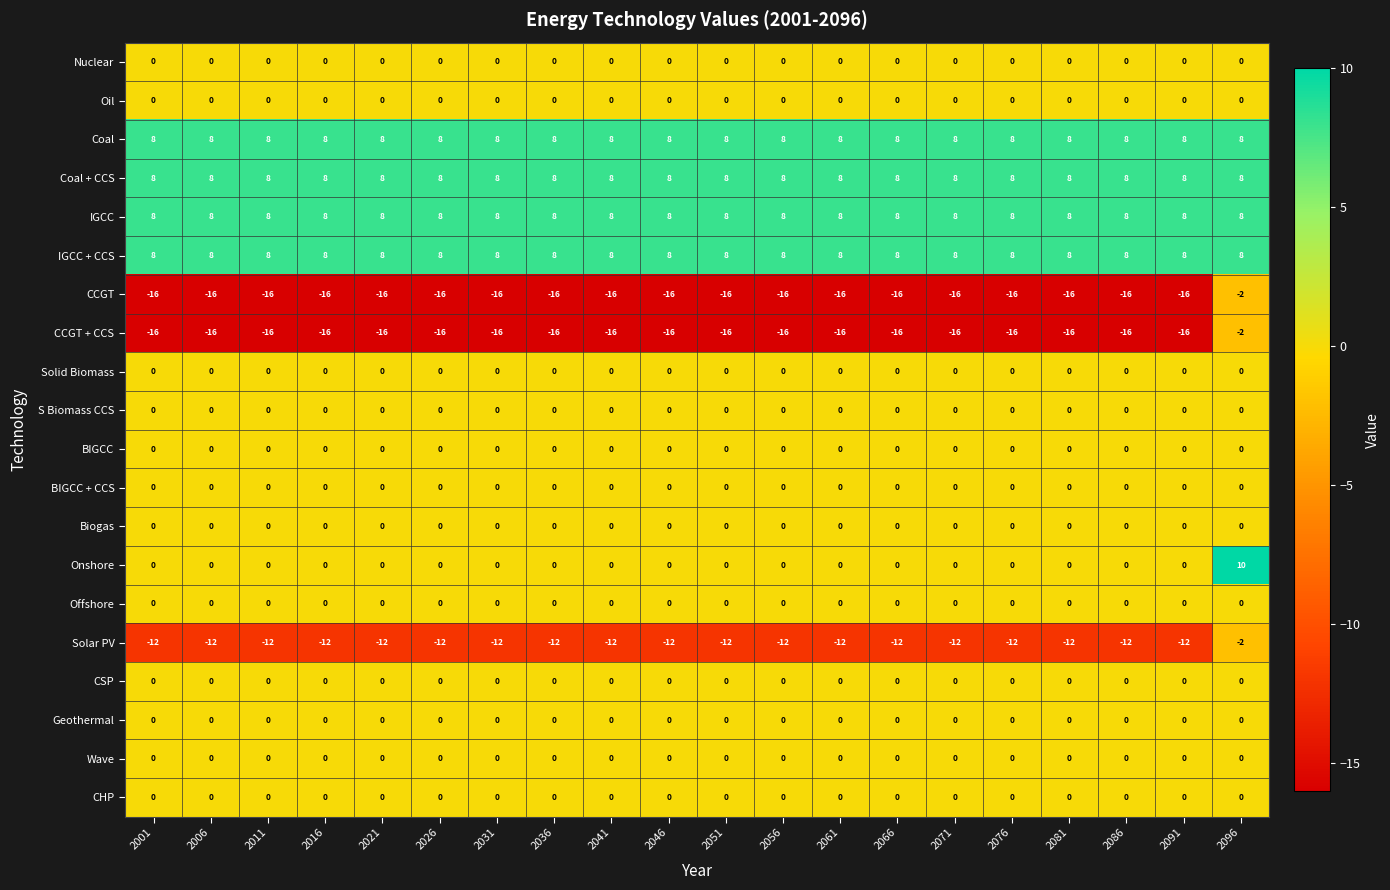

What is the approximate value of IGCC + CCS at 2061?

8